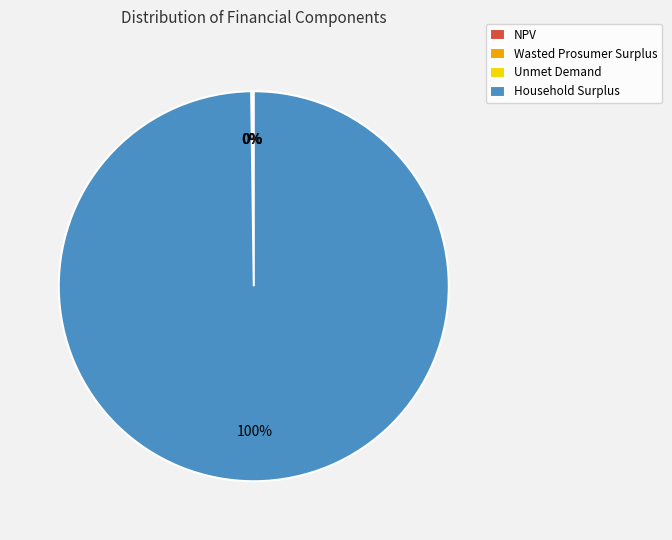

Is it true that Household Surplus is 100% of the pie?

True